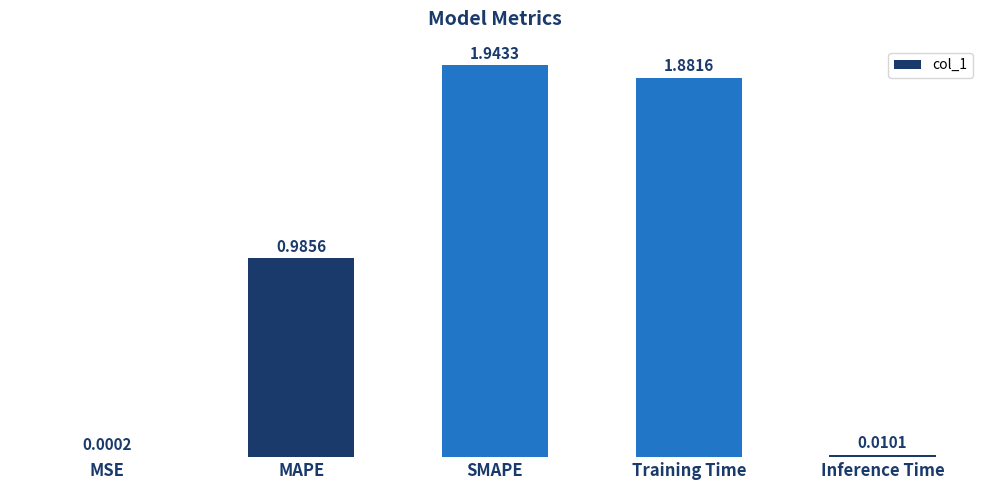

Where is the data nearest to the value 0?

MSE